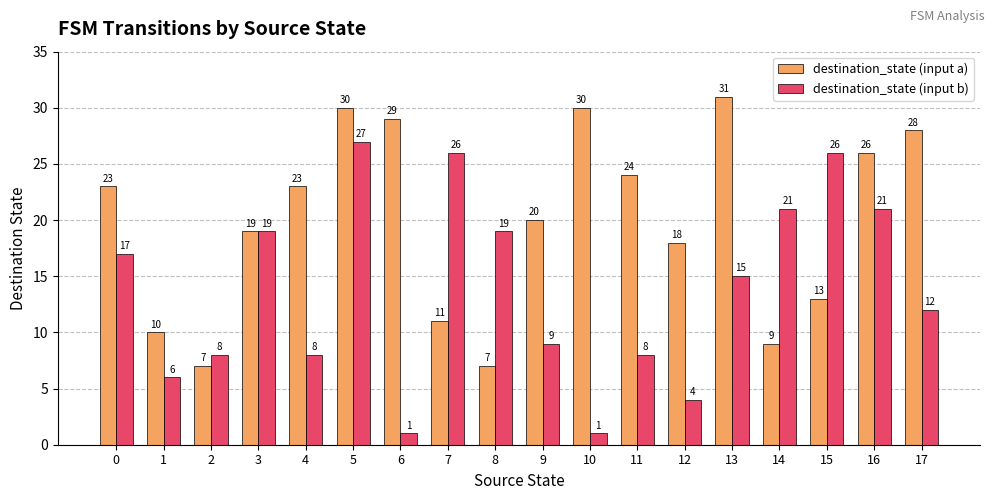

Reading right to left, transcribe all the data shown in this chart.

destination_state (input a): 28	26	13	9	31	18	24	30	20	7	11	29	30	23	19	7	10	23
destination_state (input b): 12	21	26	21	15	4	8	1	9	19	26	1	27	8	19	8	6	17